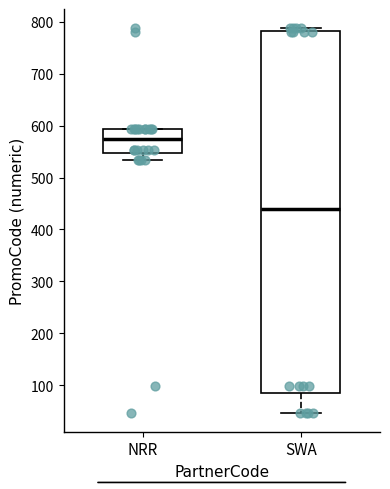

Reading left to right, transcribe this box plot: for each box, give where its median line is, the range the box spans, and where its two whiskers end, as read against the y-axis. The values are not printed on the chart, so give them approximately, as read against the axis.

NRR: median 570, box 550 to 590, whiskers 530 to 590
SWA: median 440, box 90 to 780, whiskers 50 to 790